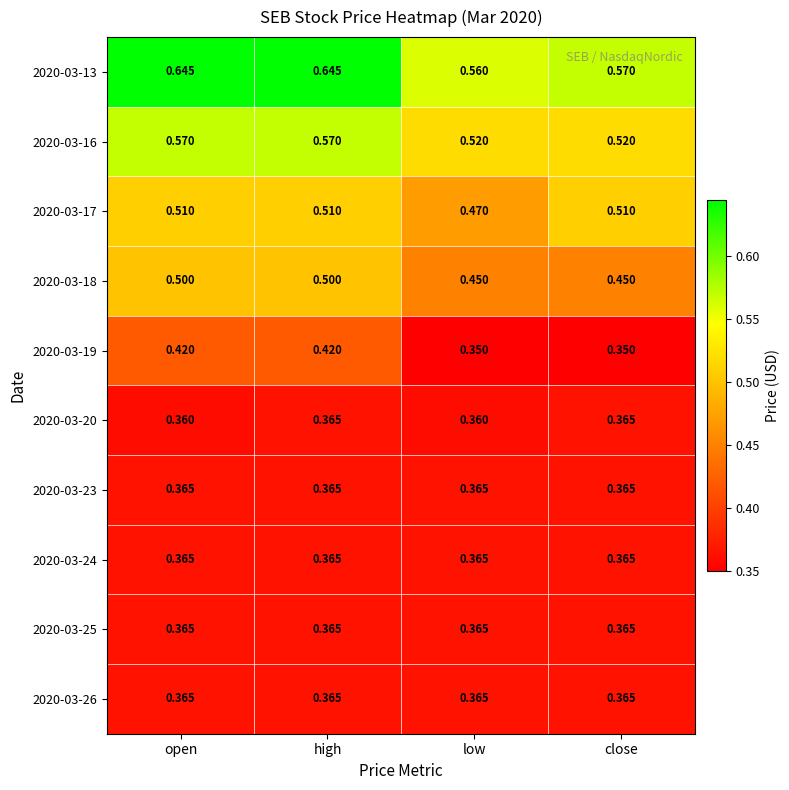

At how many categories does at least one series exceed 0?

4